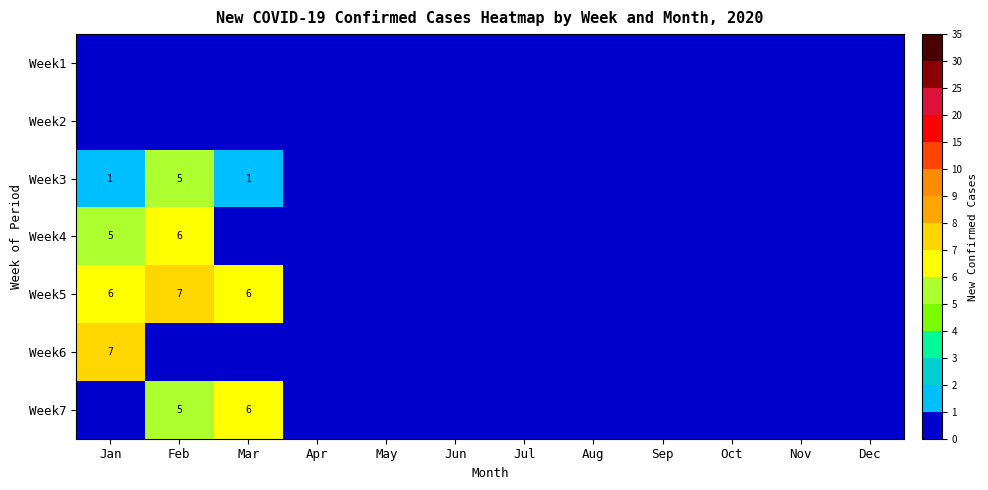

Which series has the largest range (max minus min)?

Week5